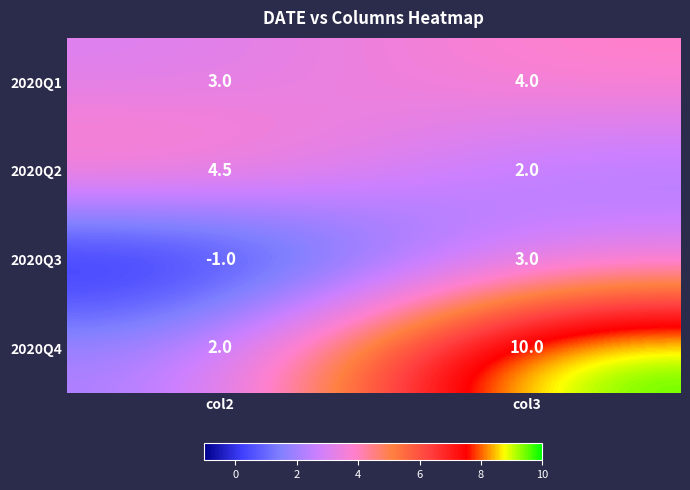

The 2020Q2 series shows 2.0 at col3. True or false?

True